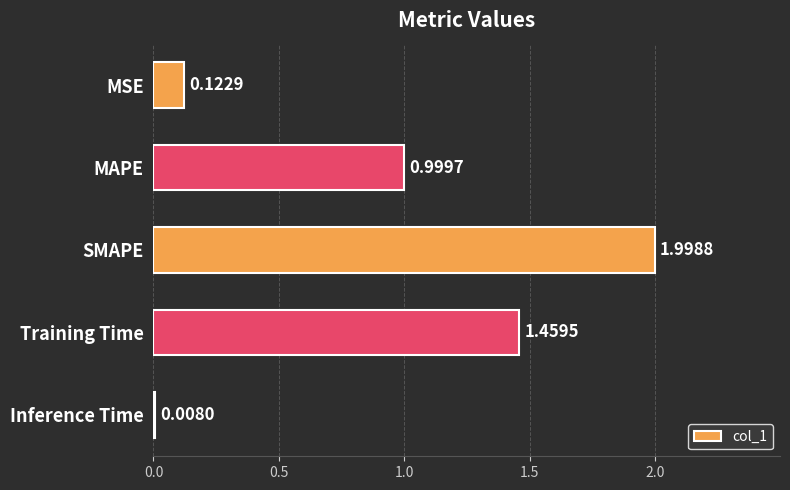

What is the difference between the maximum and minimum values?

2.0